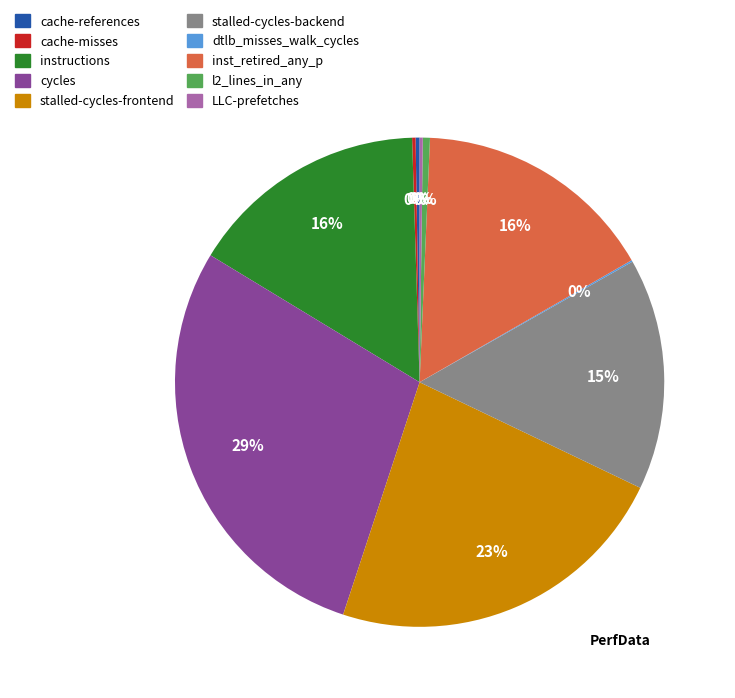

What is the largest slice in the pie chart?

cycles